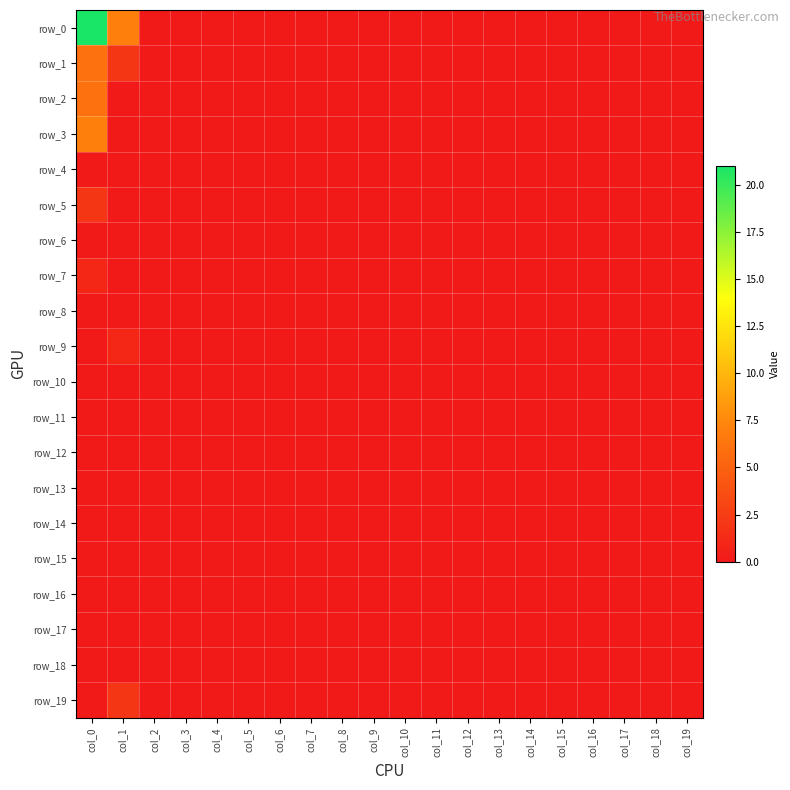

The row_15 series shows 0 at col_11. True or false?

True